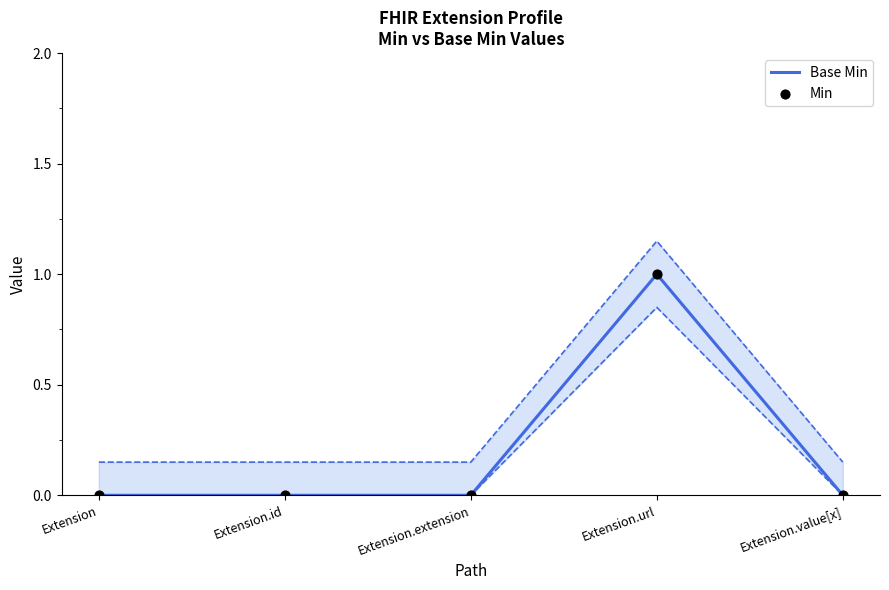

What are all the series names shown in the legend?

Base Min, Min